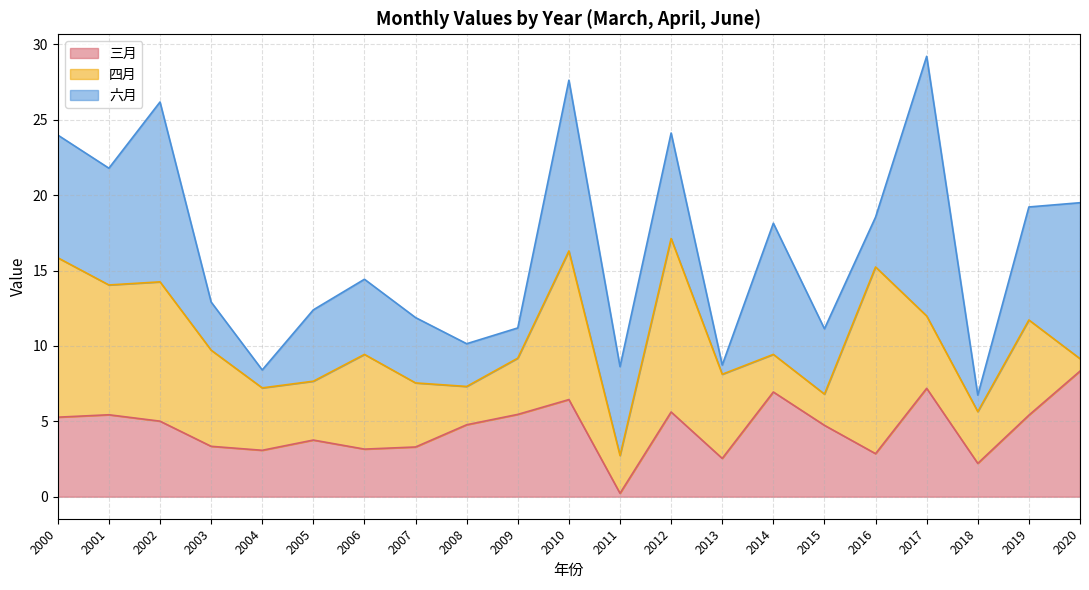

Rank the categories by 六月 value from highest to lowest.

2017, 2002, 2010, 2020, 2014, 2000, 2001, 2019, 2012, 2011, 2006, 2005, 2007, 2015, 2016, 2003, 2008, 2009, 2004, 2018, 2013